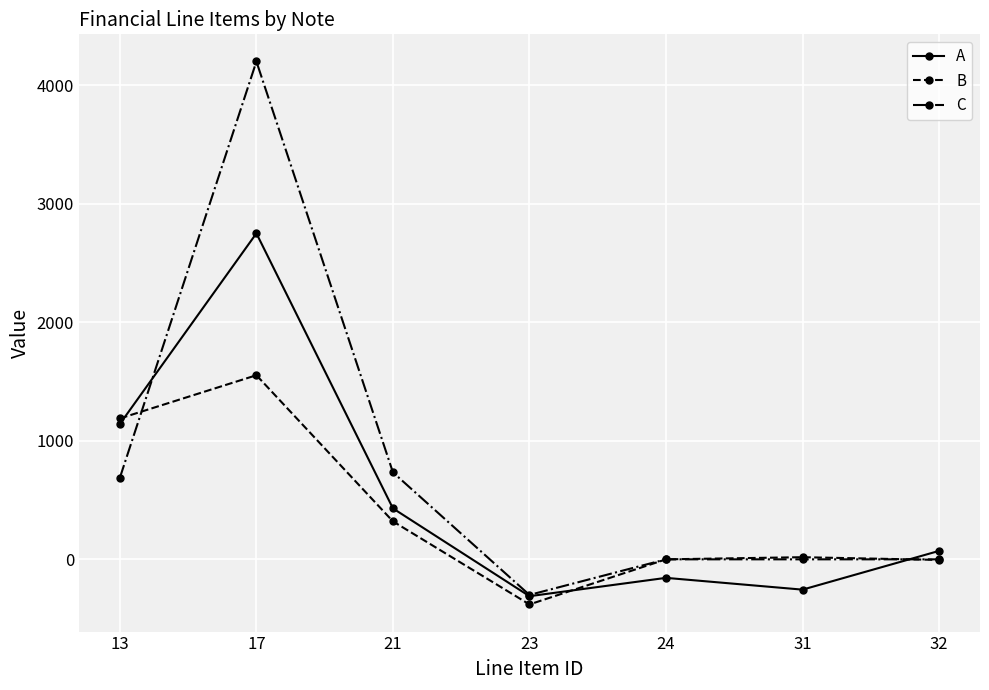

How many data points in C are less than 0?

2